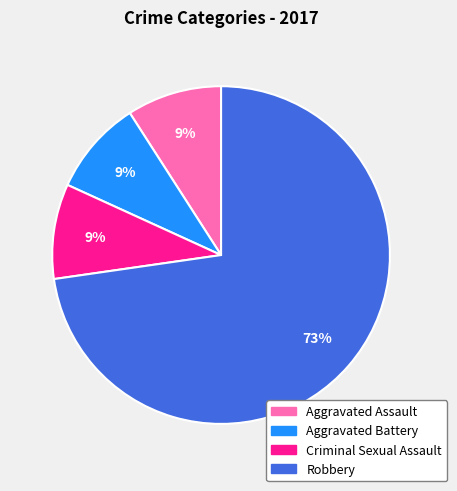

True or false: Aggravated Battery accounts for 9% of the total.

True